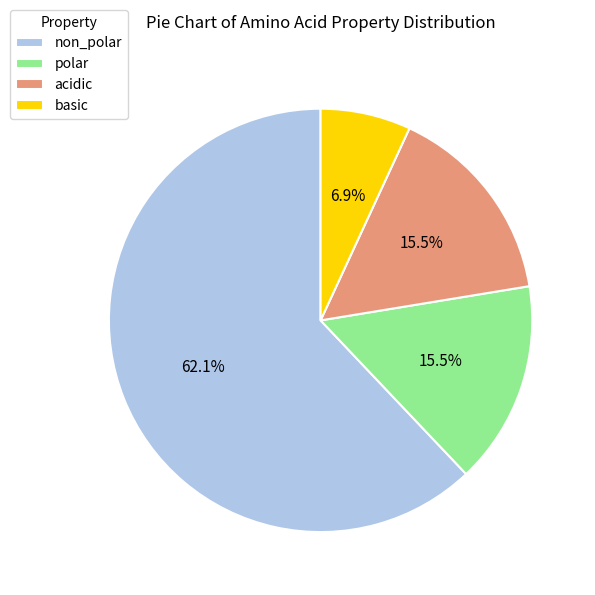

Is the sum of polar and non_polar greater than half?

Yes